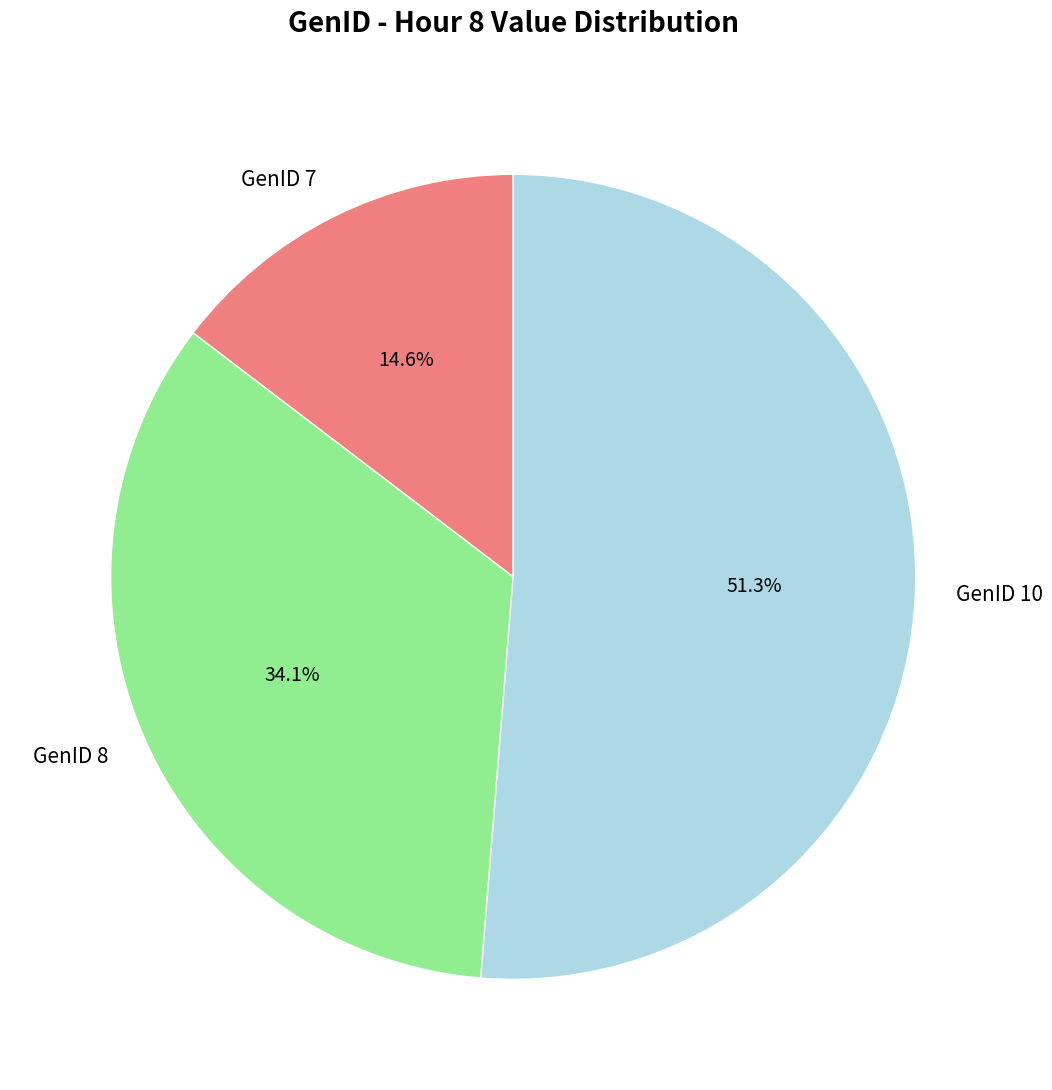

What percentage do GenID 10 and GenID 7 together represent?

65.9%